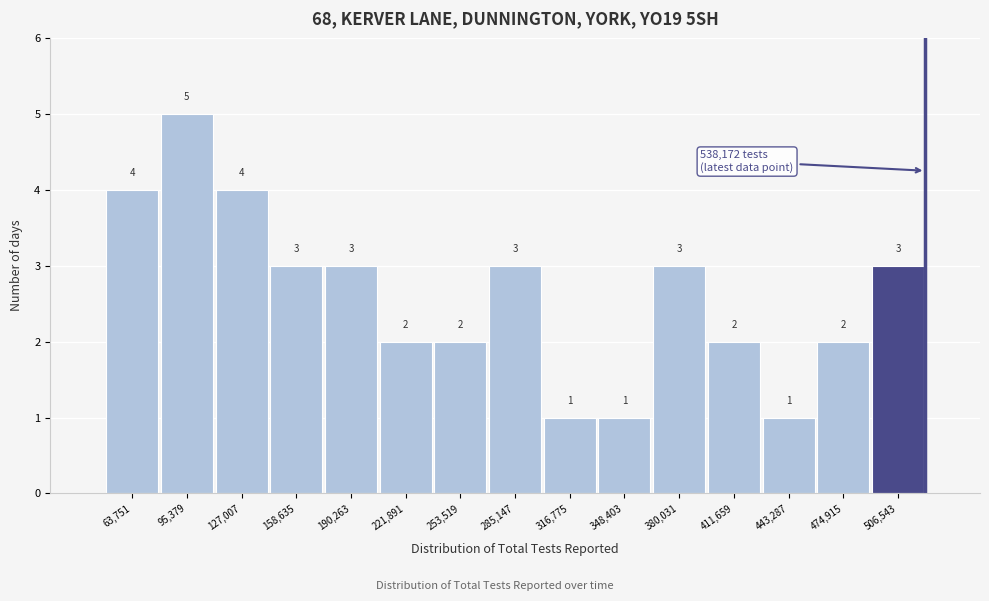

Reading left to right, transcribe all the data shown in this chart.

63,751=4	95,379=5	127,007=4	158,635=3	190,263=3	221,891=2	253,519=2	285,147=3	316,775=1	348,403=1	380,031=3	411,659=2	443,287=1	474,915=2	506,543=3